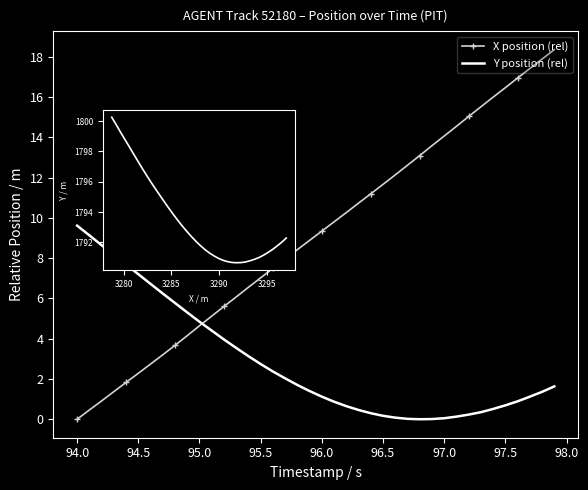

What is the label of the 35th point from the right?

96.0